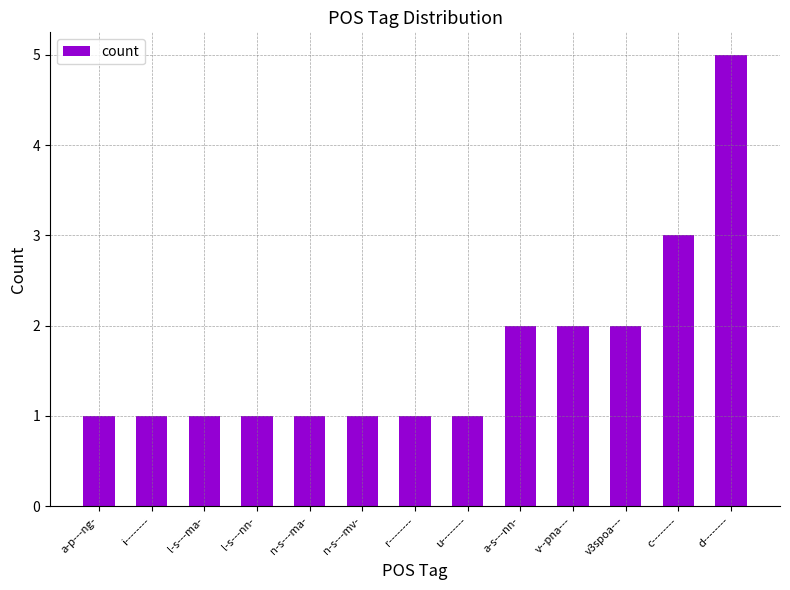

What is the label of the 6th bar from the left?

n-s---mv-